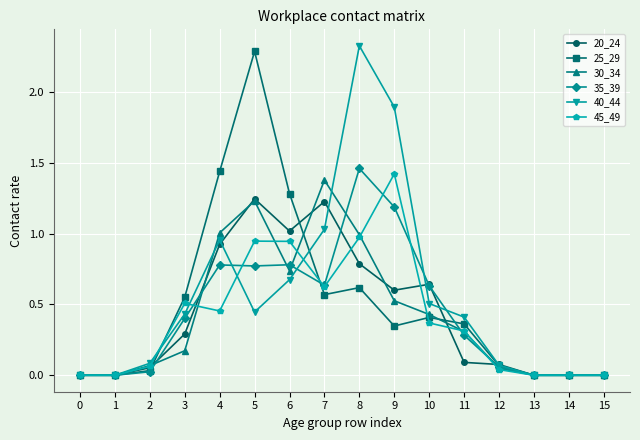

True or false: 45_49 has a value of 0.0 at 12.

True